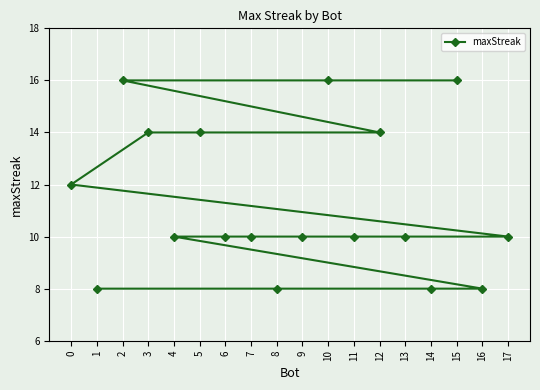

Rank the categories by value from highest to lowest.

15, 10, 2, 12, 5, 3, 0, 17, 13, 11, 9, 7, 6, 4, 16, 14, 8, 1